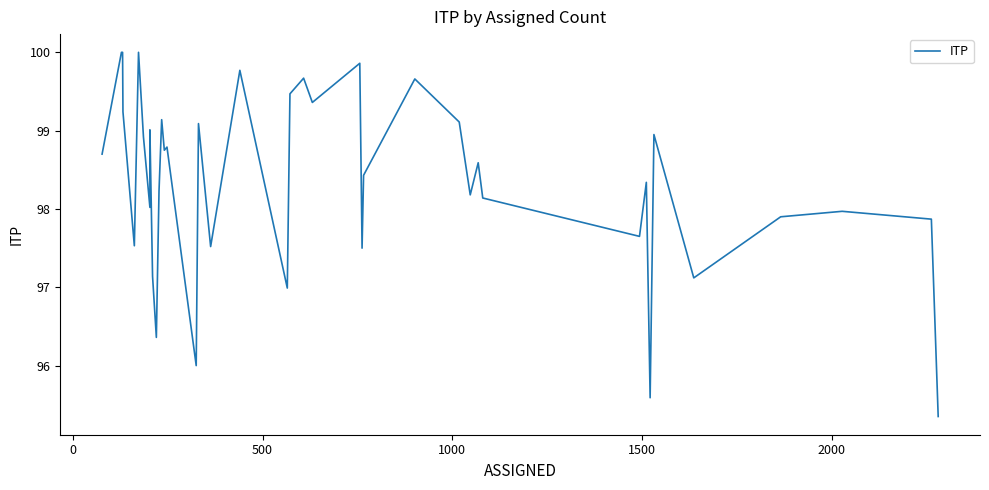

What is the greatest value displayed?

100.0